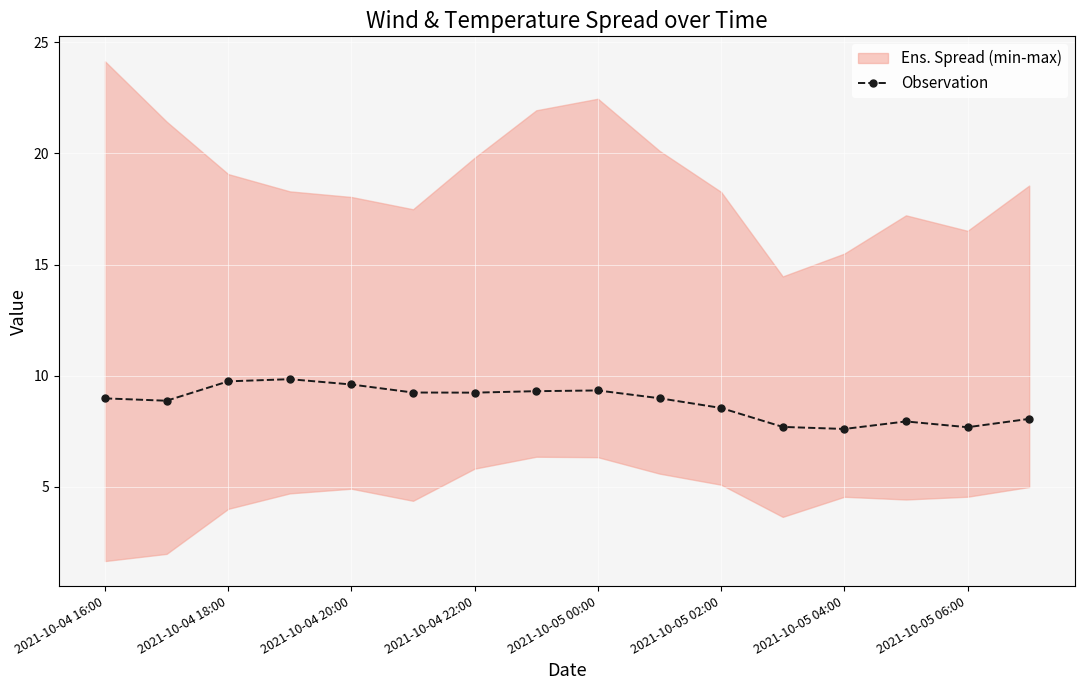

What is the minimum value for Observation?

7.6